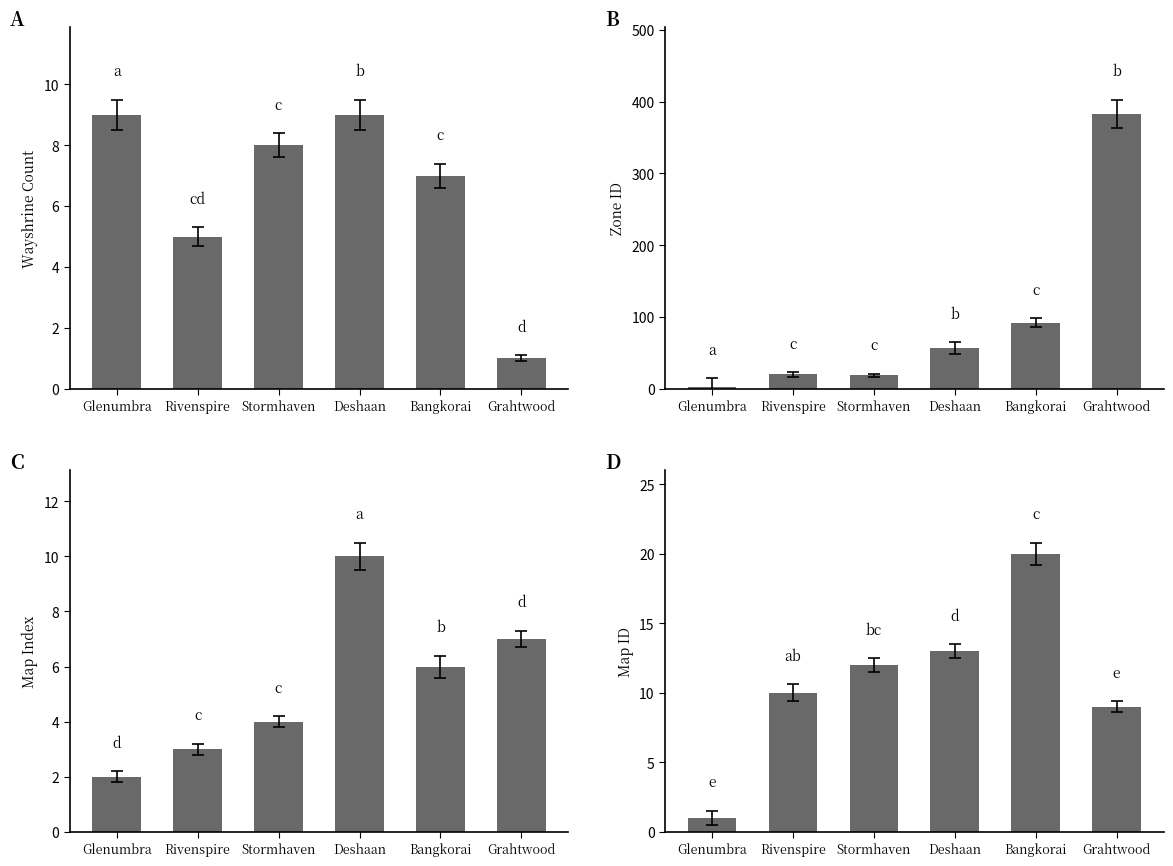

Which series has the largest total across all categories?

Zone ID